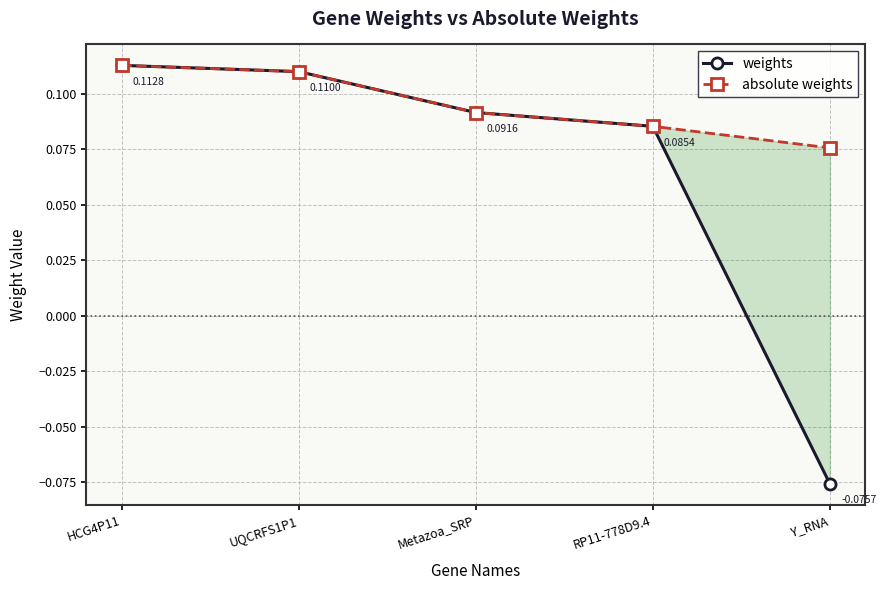

Which has a higher value, RP11-778D9.4 or UQCRFS1P1?

UQCRFS1P1